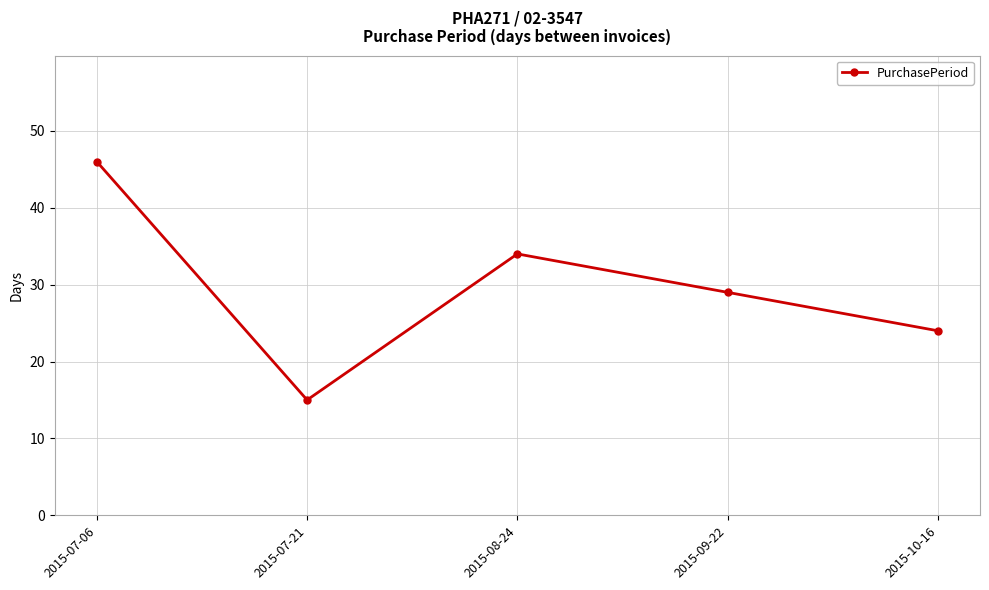

Where does the data first go above 29?

2015-07-06